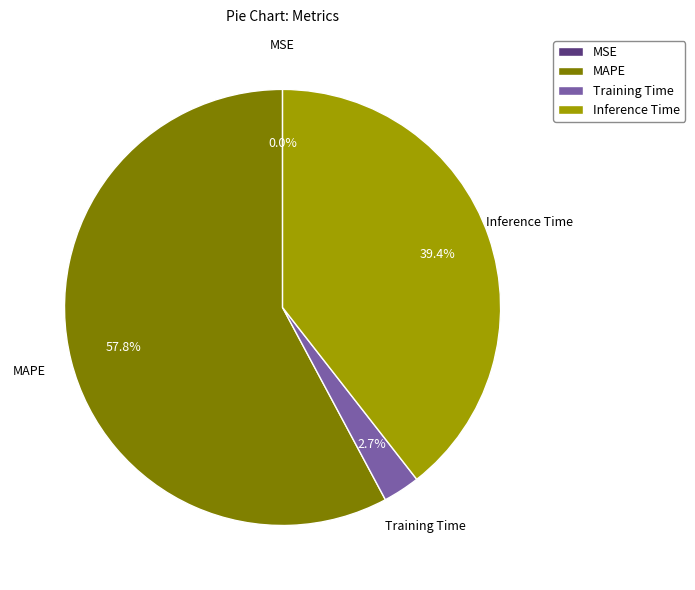

What percentage is the Training Time slice, to the nearest percent?

3%